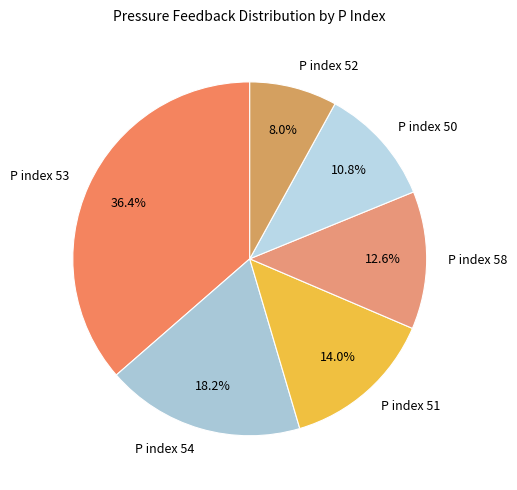

What is the total percentage of P index 51 and P index 54?

32.2%